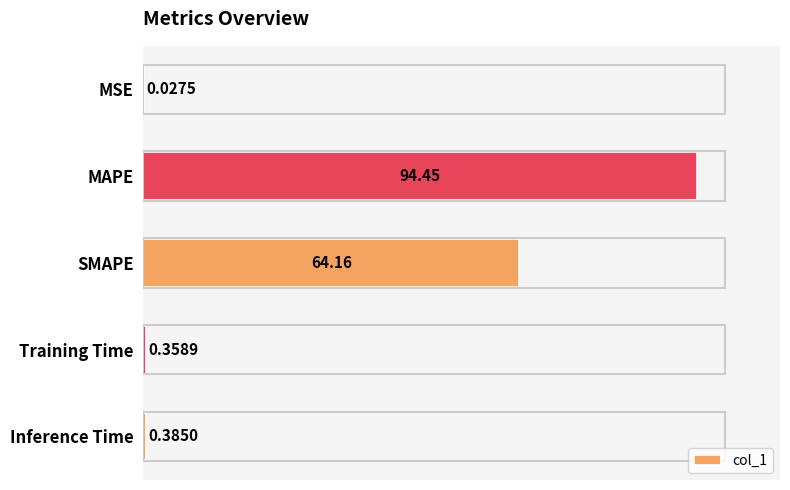

Which has a higher value, MSE or Inference Time?

Inference Time